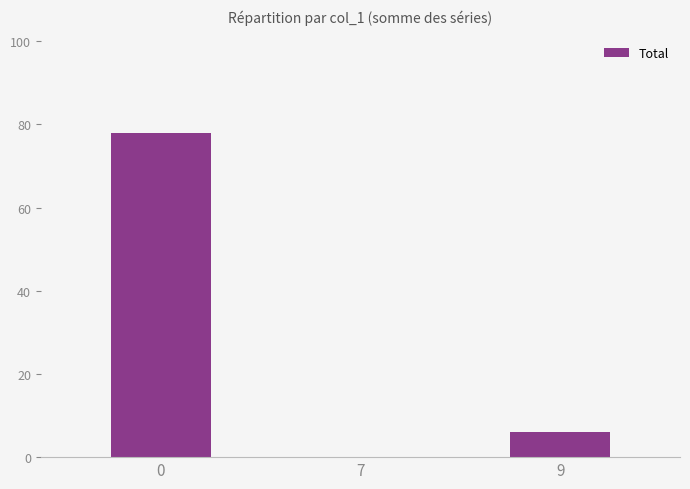

At which label is the value closest to 39?

9